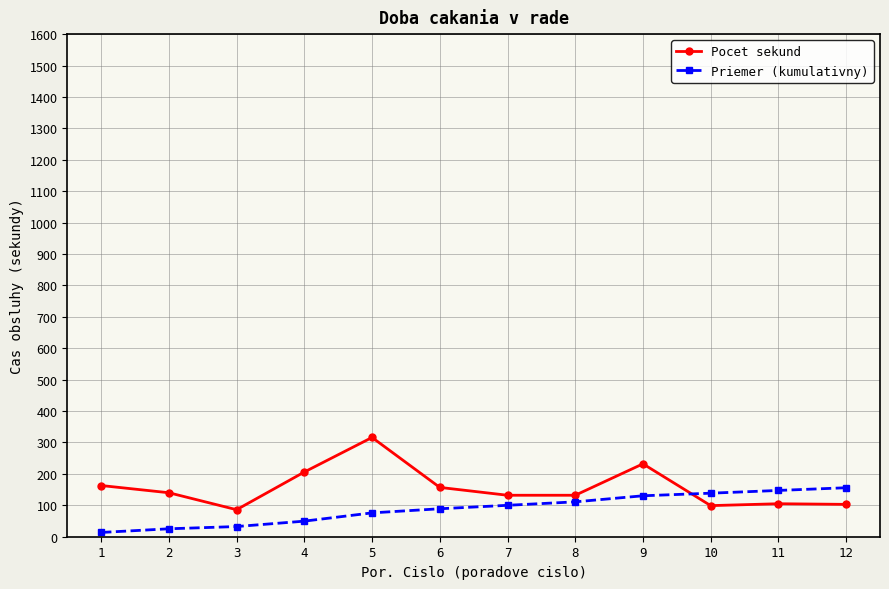

Is it true that Pocet sekund equals 101.9 at 9?

False